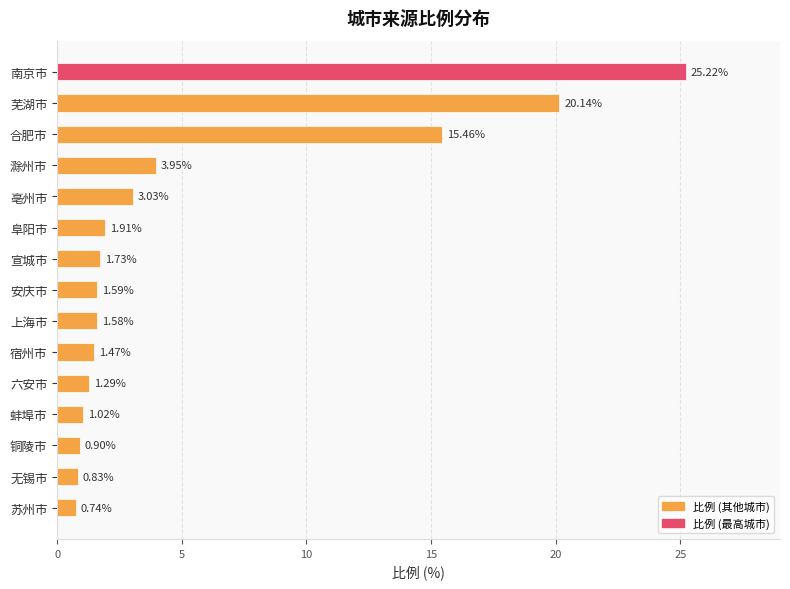

What is the difference between the second highest and second lowest values?

19.3